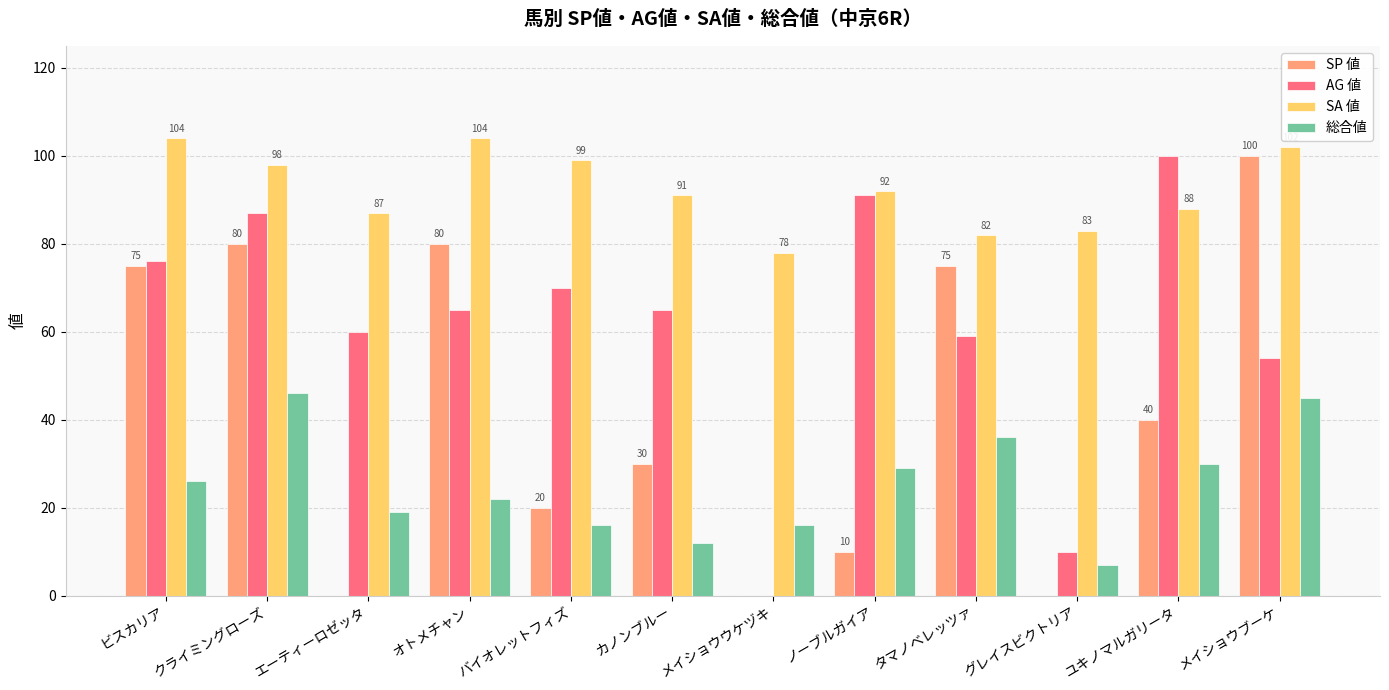

What is the sum of the AG 値 values at ビスカリア and タマノベレッツァ?

135